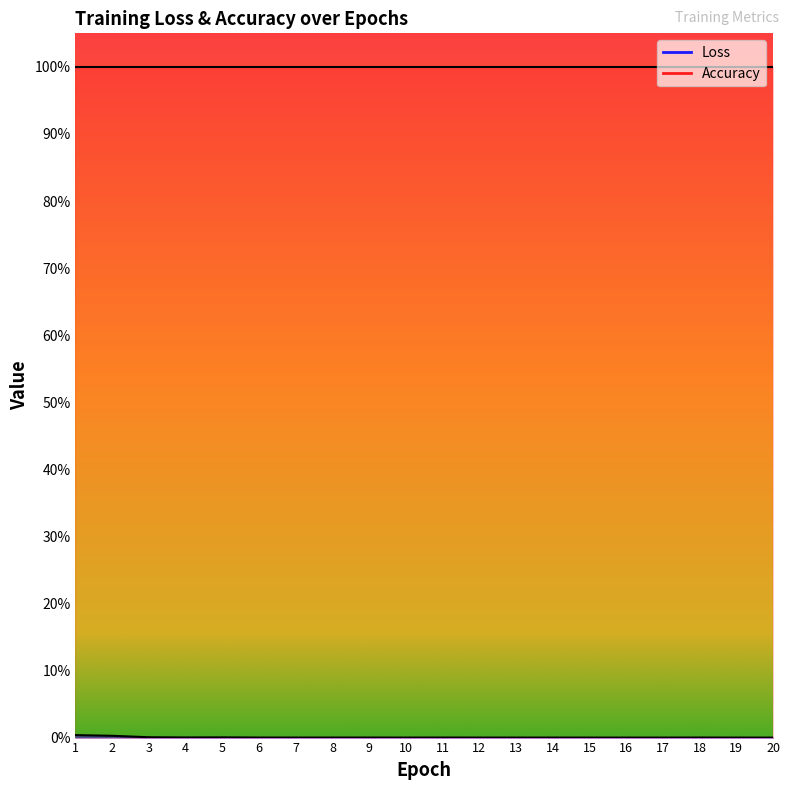

How many lines are shown in the chart?

1